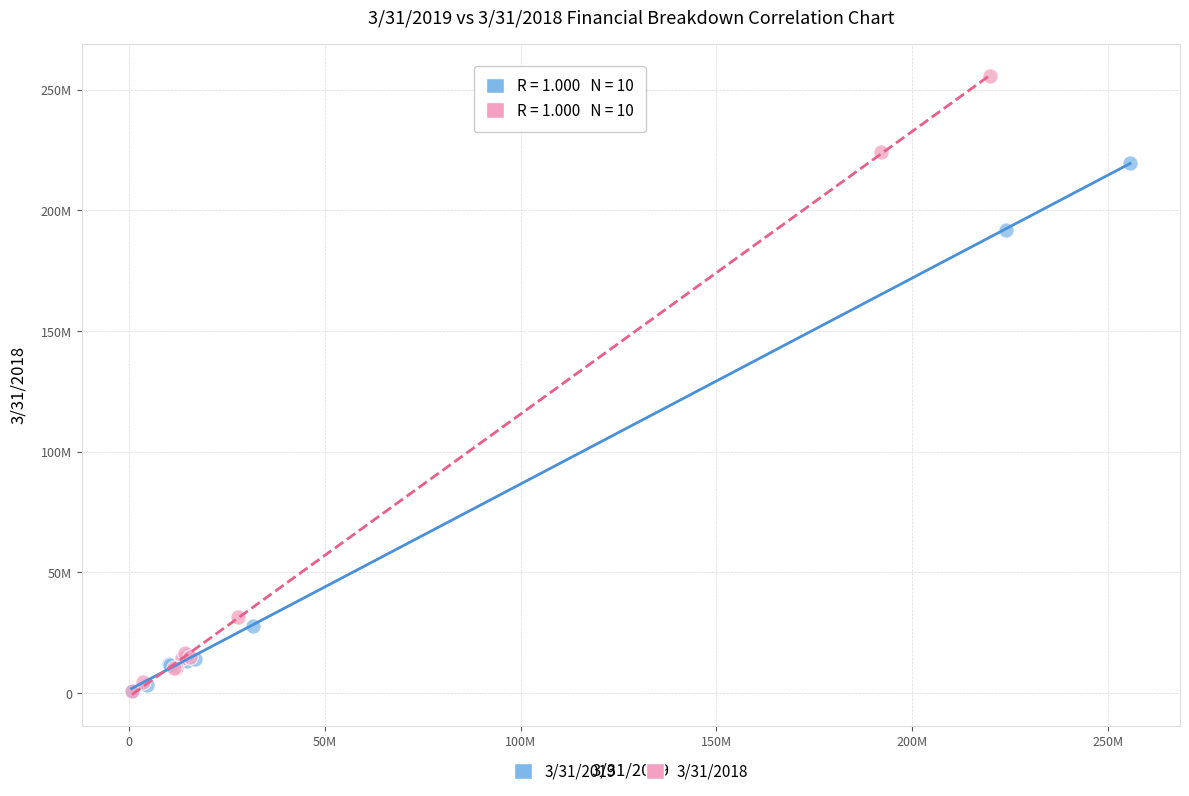

What are all the series names shown in the legend?

3/31/2019, 3/31/2018